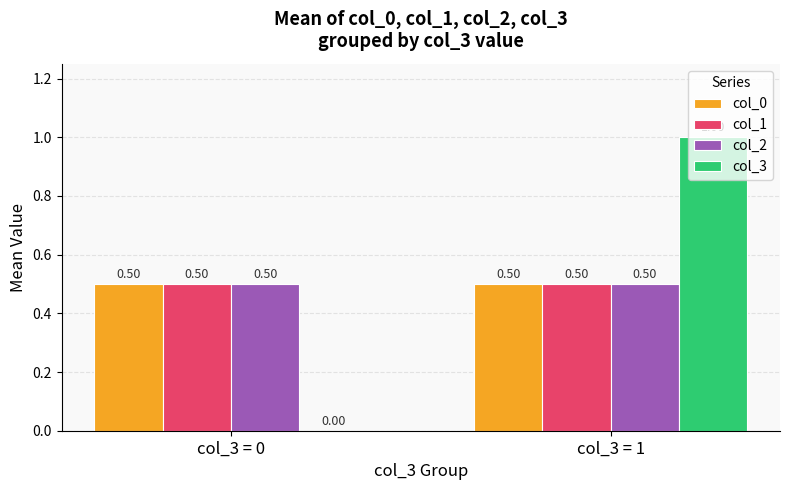

Is it true that col_2 equals 0.1 at col_3 = 0?

False